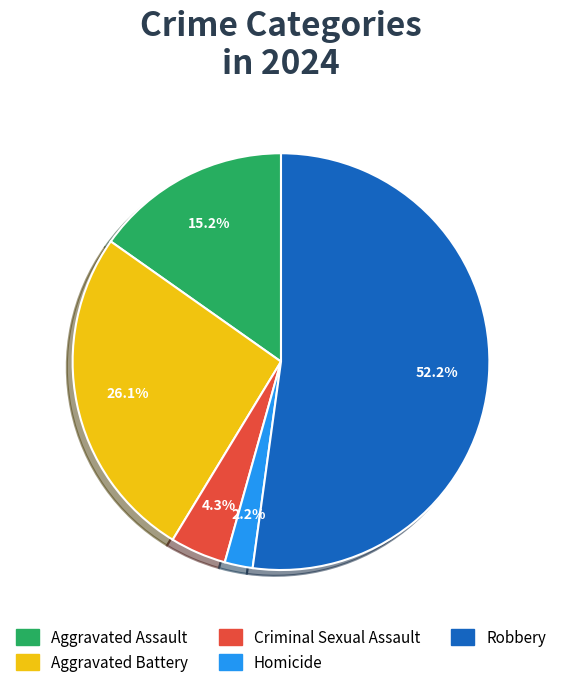

Is there any slice that represents more than half of the pie?

Yes